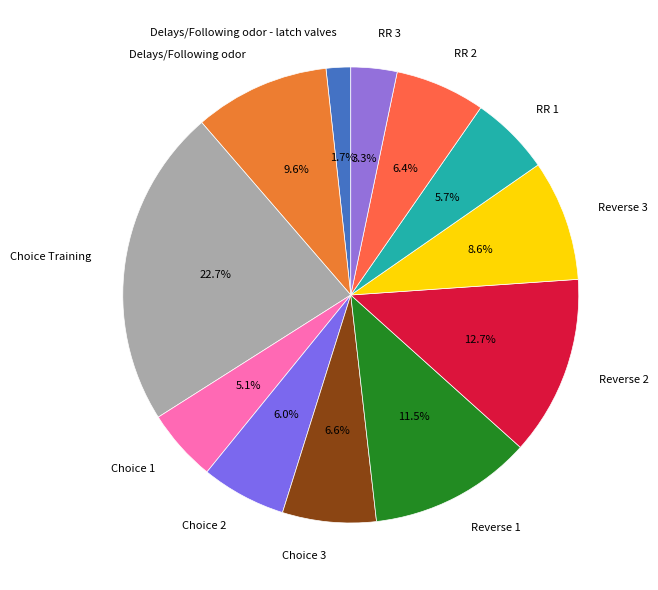

What percentage is NOT represented by RR 2?

93.6%